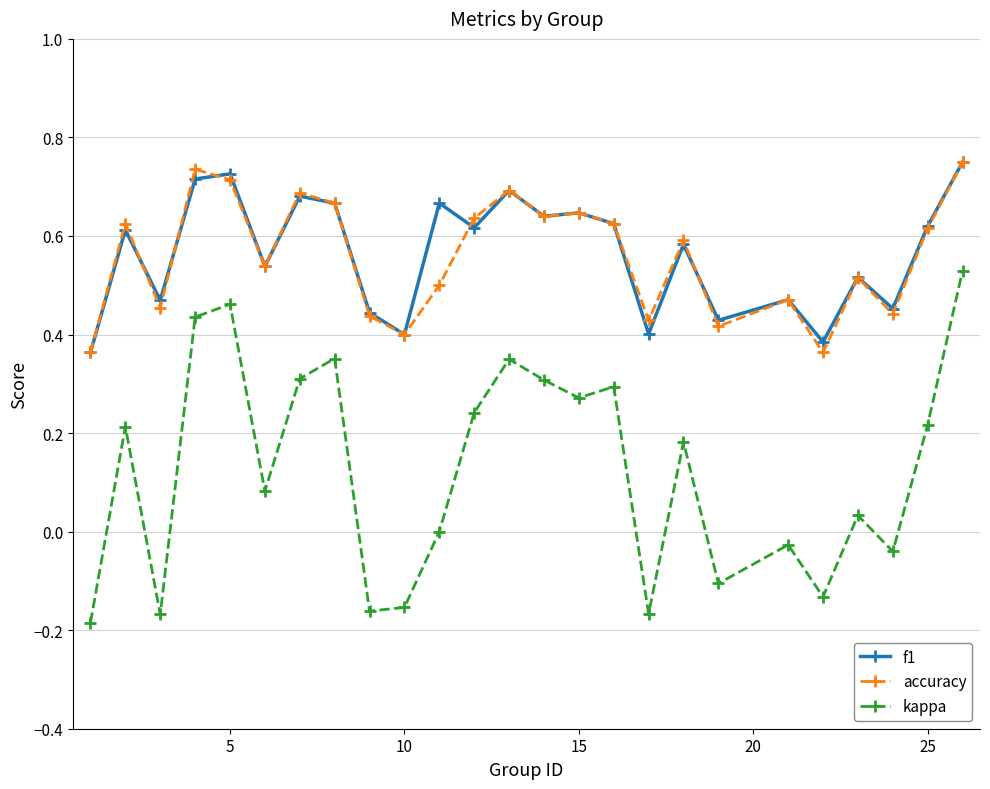

Count the number of categories in the chart.

25